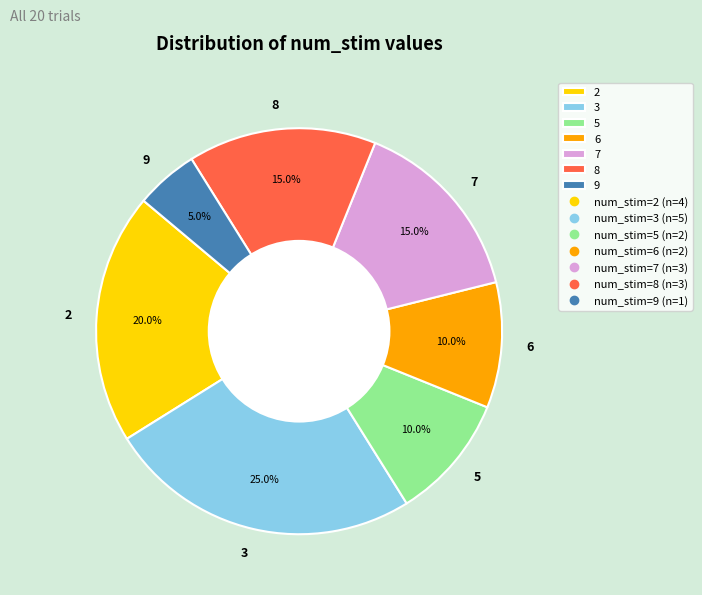

Does 8 represent more than half of the total?

No